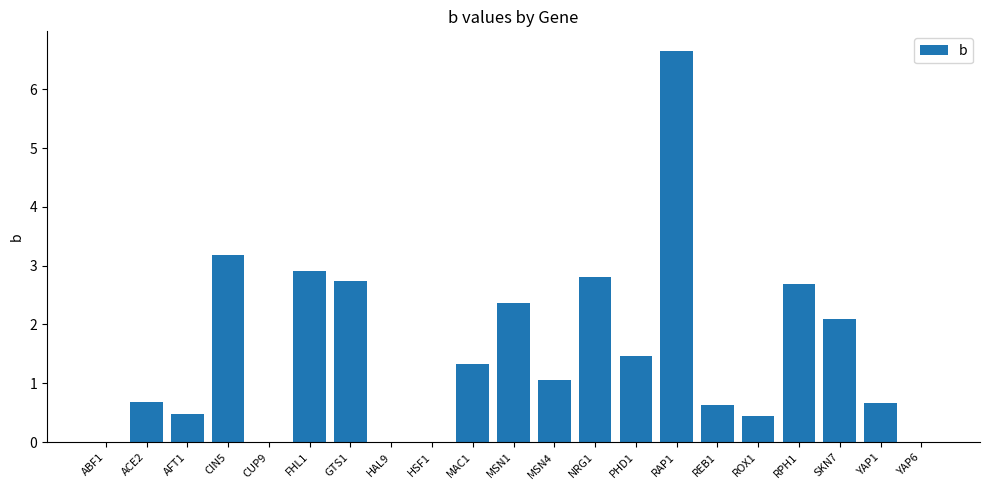

Which has a higher value, CIN5 or HSF1?

CIN5